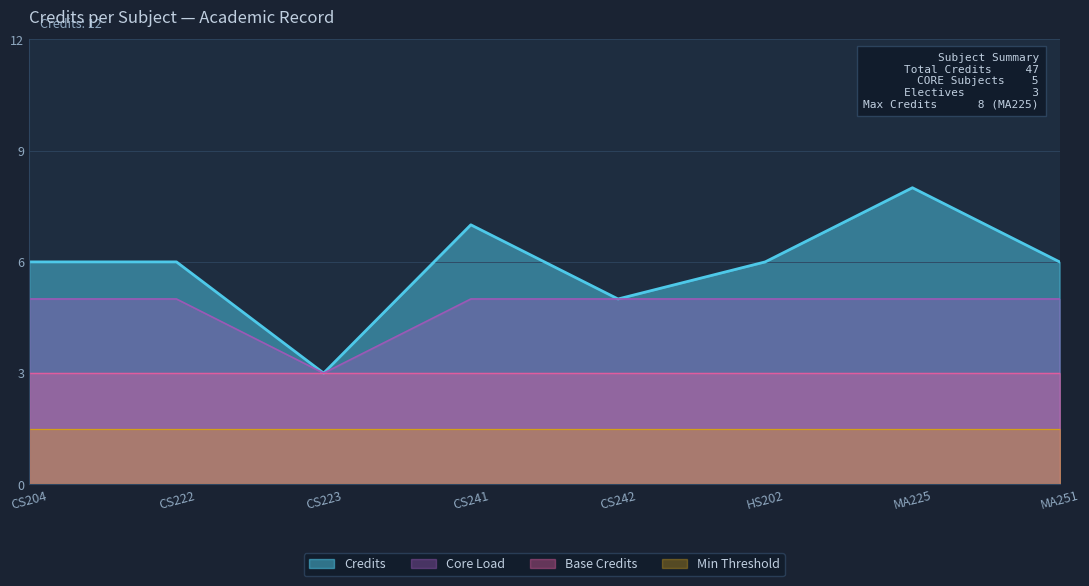

What is the average value?

6